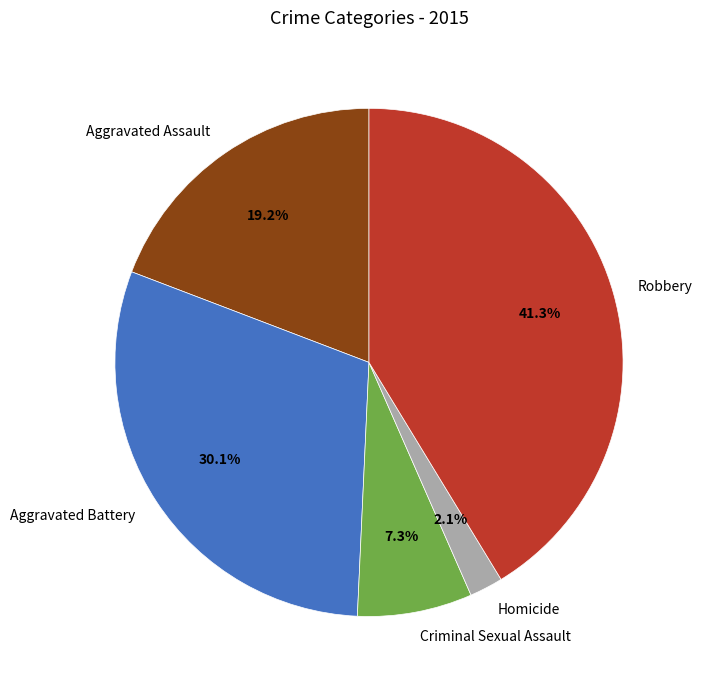

True or false: Robbery accounts for 41% of the total.

True